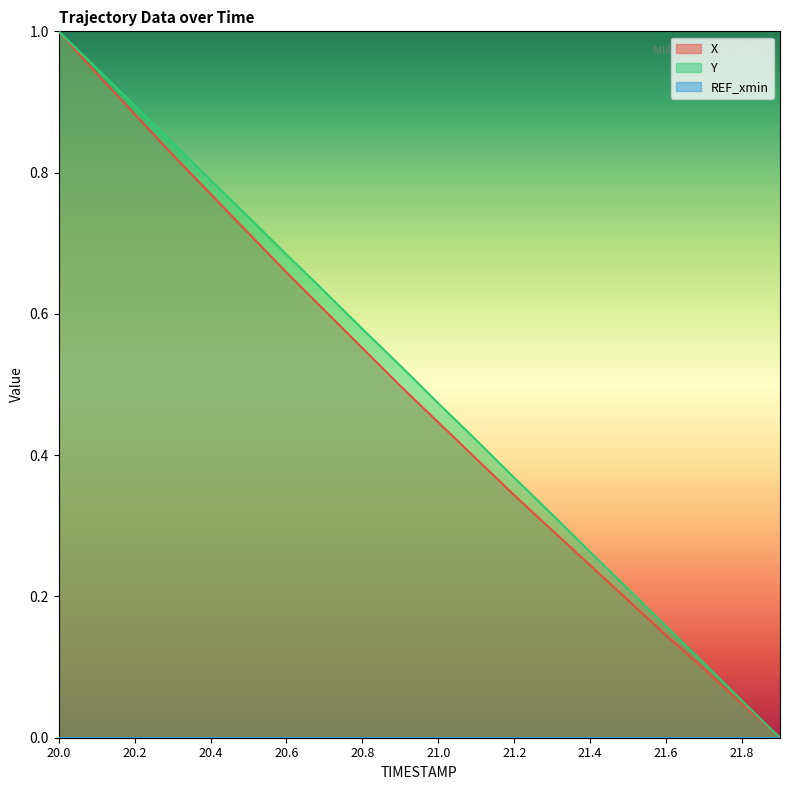

At which label does Y reach its peak?

20.0